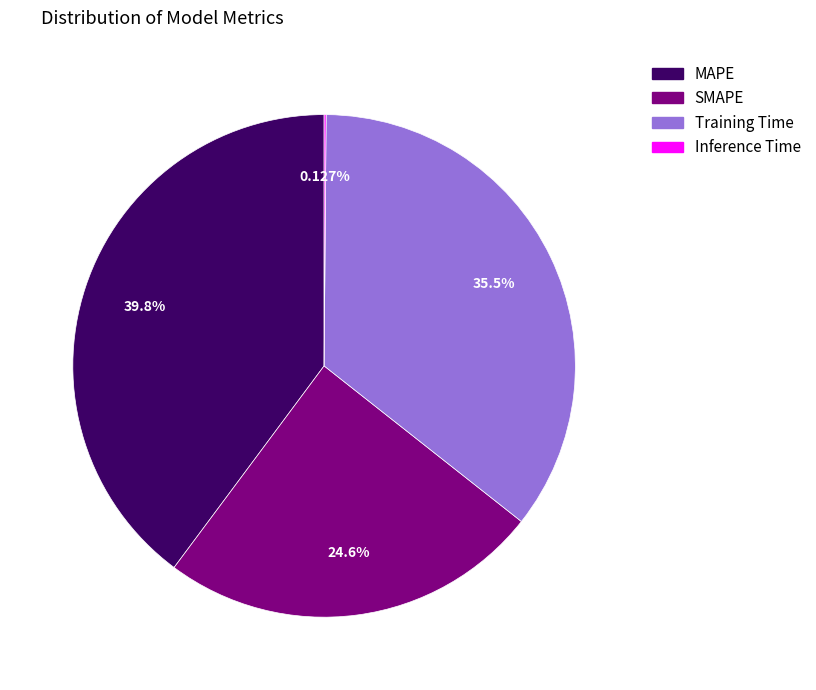

What is the largest slice in the pie chart?

MAPE